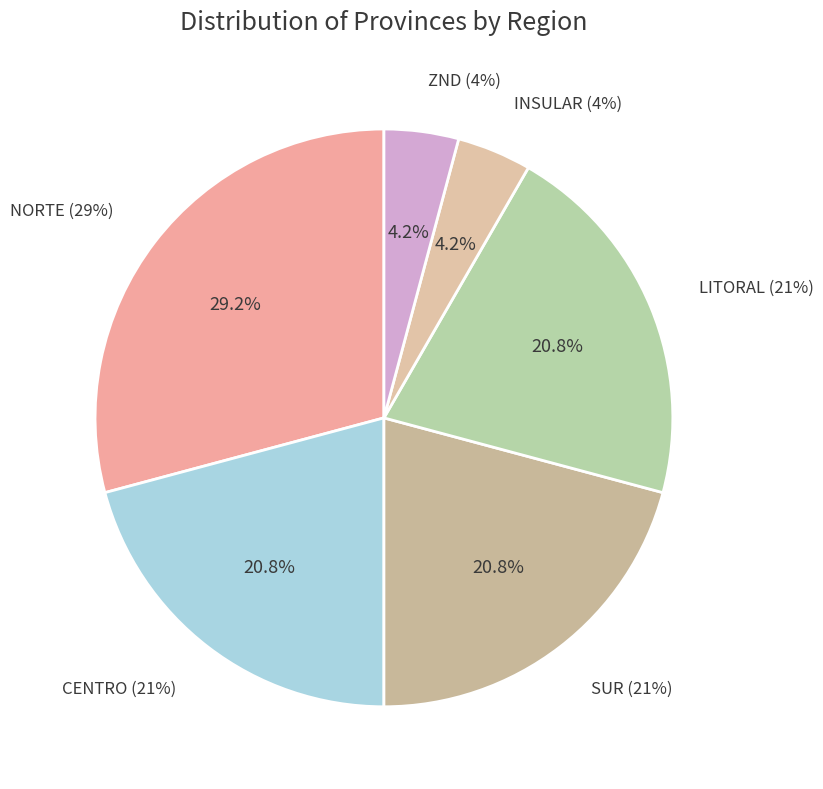

To the nearest percent, what is the combined percentage of CENTRO and INSULAR?

25%